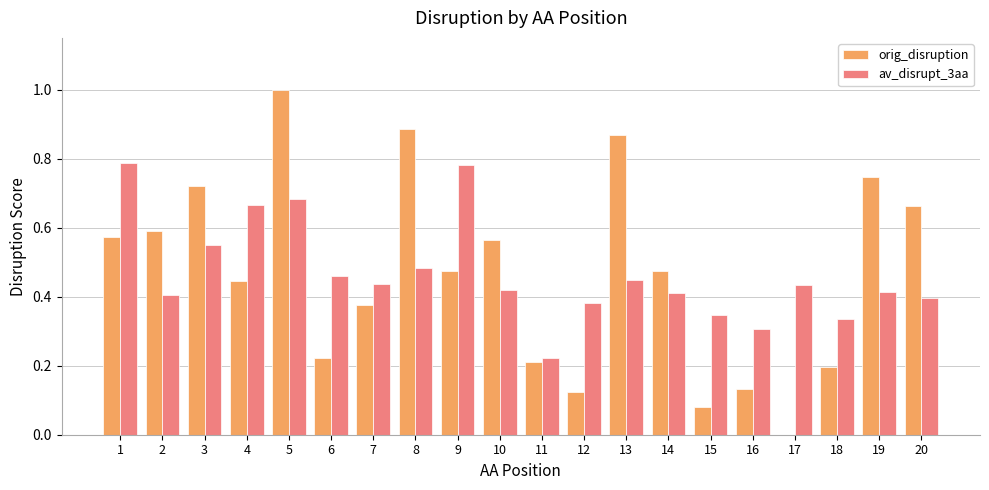

Which series changed the most between 16 and 19?

orig_disruption